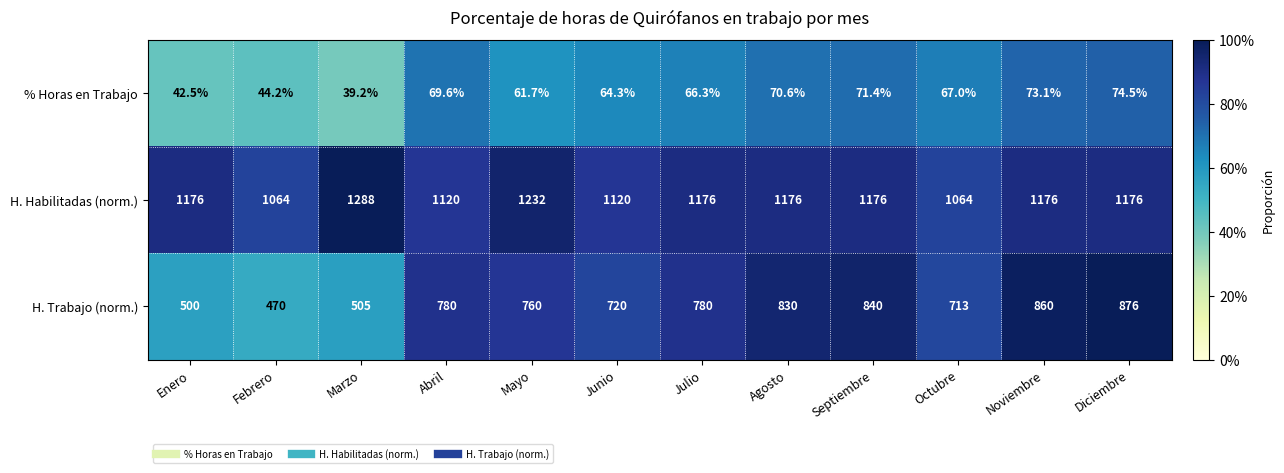

At which label does % Horas en Trabajo first exceed 67?

Abril